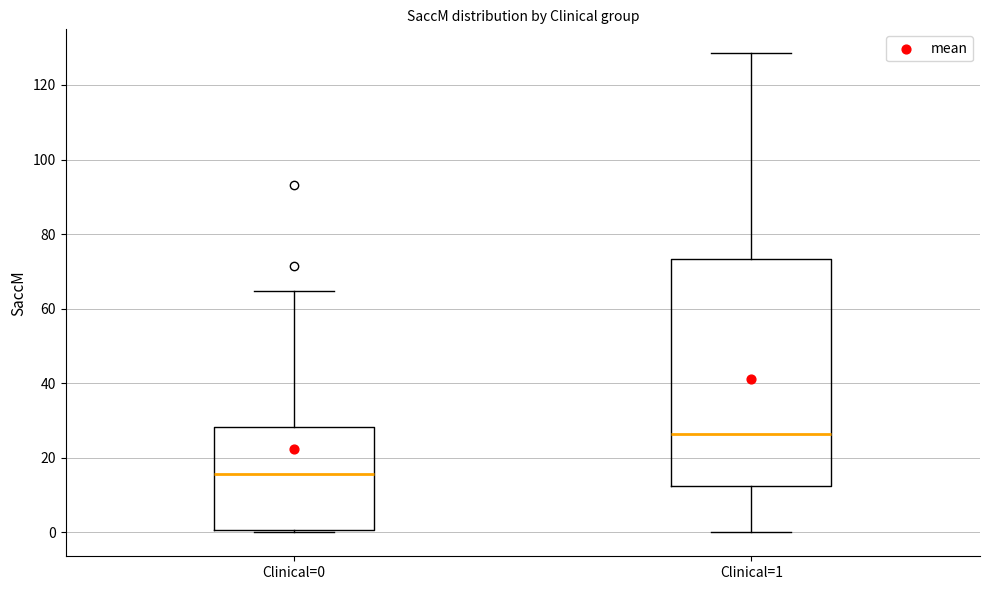

Which box has the lowest median line?

Clinical=0